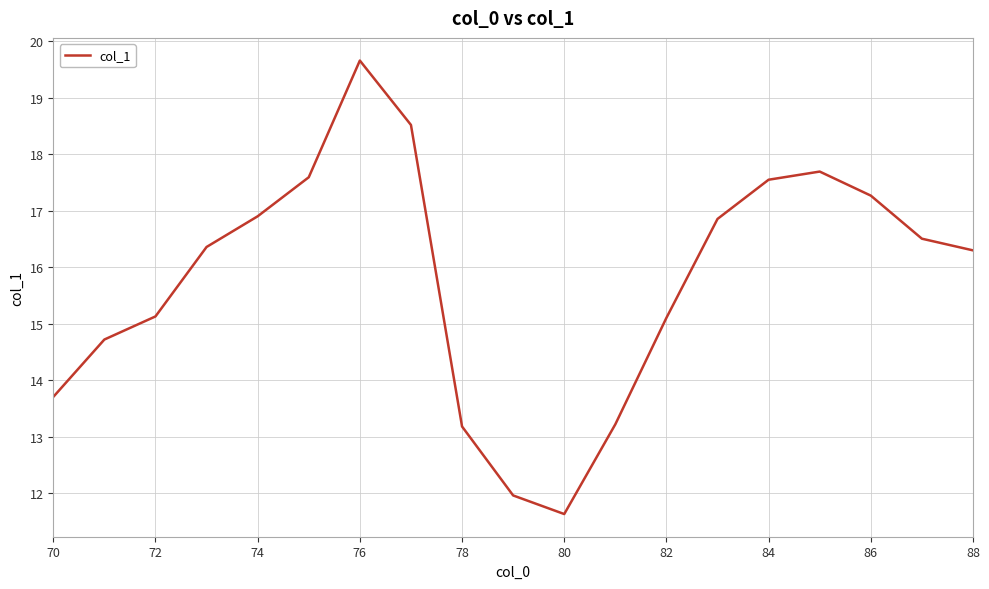

What is the smallest value displayed?

11.6